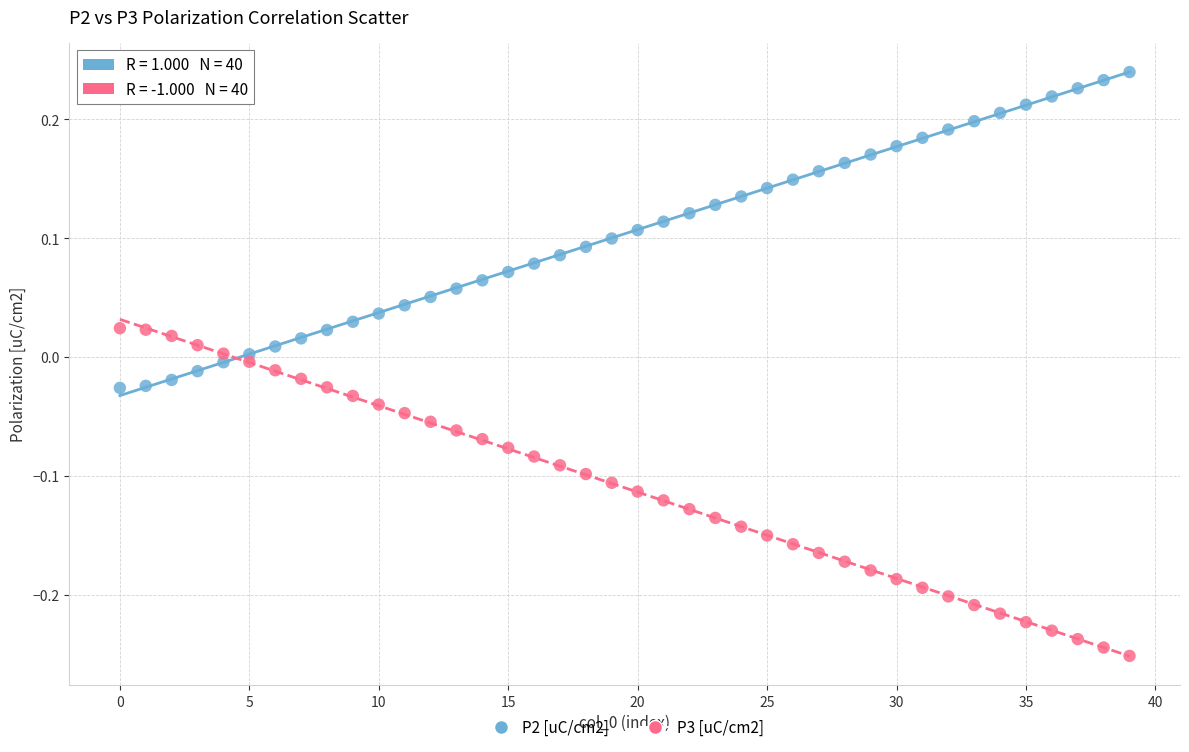

Which series contains the lowest Y value?

P3 [uC/cm2]